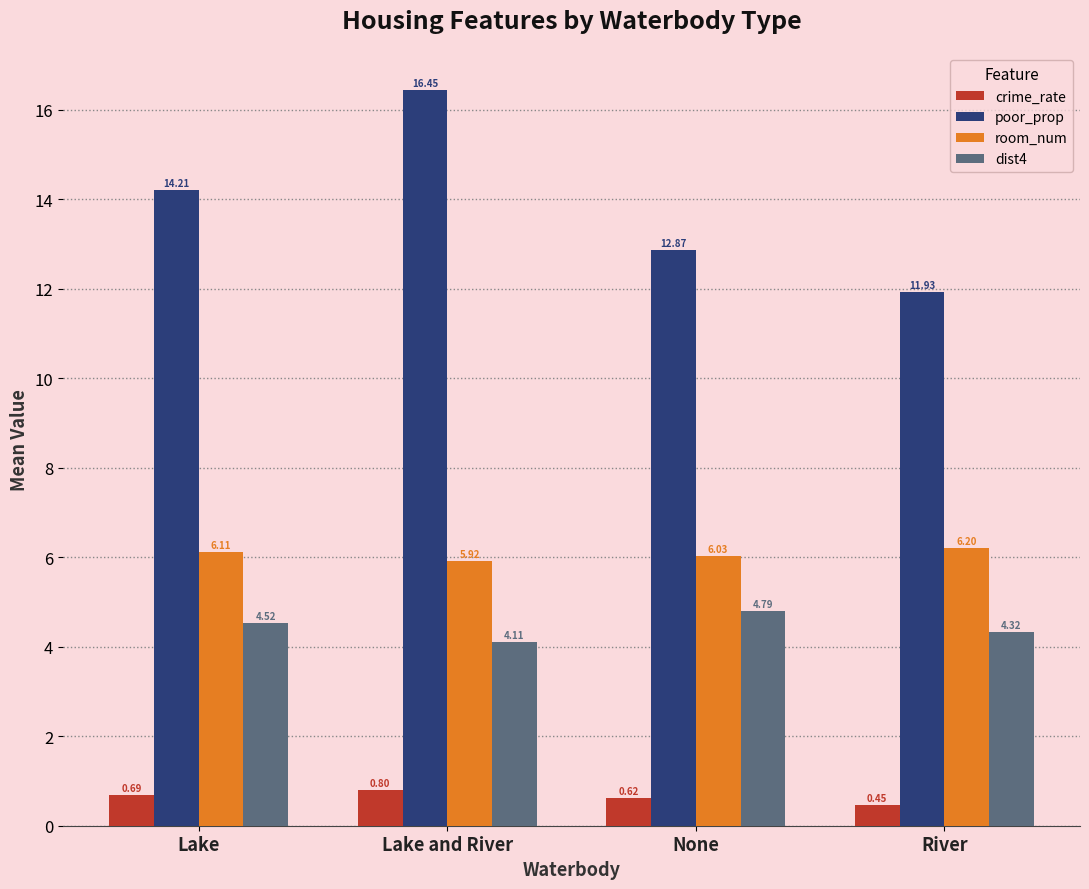

Which category has the highest value in the poor_prop series?

Lake and River